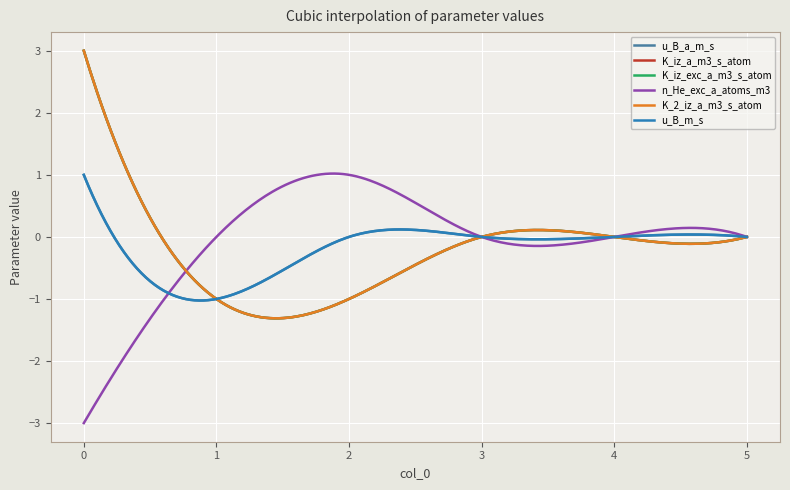

Reading right to left, list all the values displayed in this chart.

u_B_a_m_s: 5=0	4=0	3=0	2=0	1=-1	0=1
K_iz_a_m3_s_atom: 5=0	4=0	3=0	2=-1	1=-1	0=3
K_iz_exc_a_m3_s_atom: 5=0	4=0	3=0	2=-1	1=-1	0=3
n_He_exc_a_atoms_m3: 5=0	4=0	3=0	2=1	1=0	0=-3
K_2_iz_a_m3_s_atom: 5=0	4=0	3=0	2=-1	1=-1	0=3
u_B_m_s: 5=0	4=0	3=0	2=0	1=-1	0=1